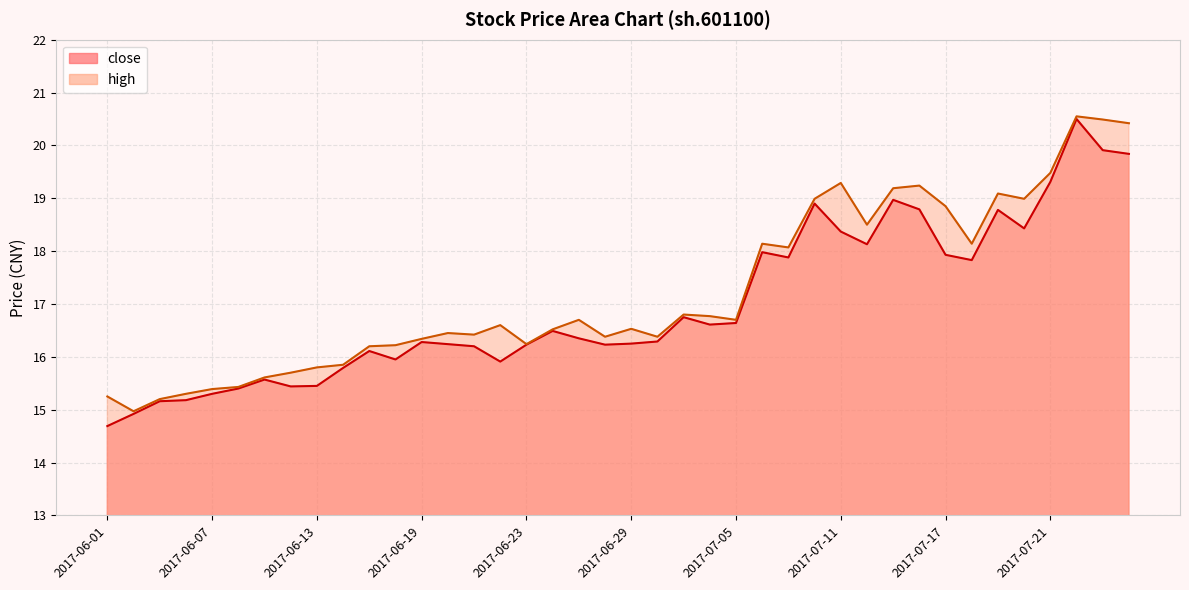

Read the close value at 2017-07-24.

20.5